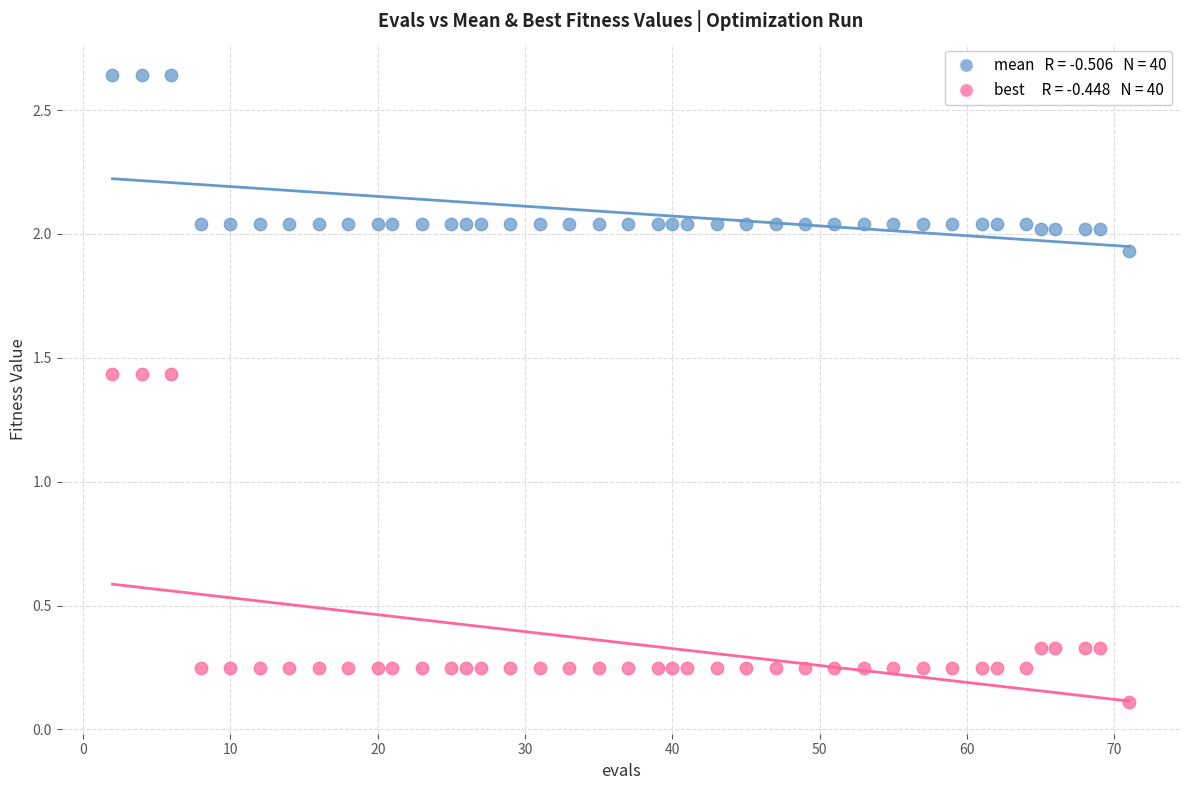

Across all data points, what is the range of X values (max minus min)?

69.0